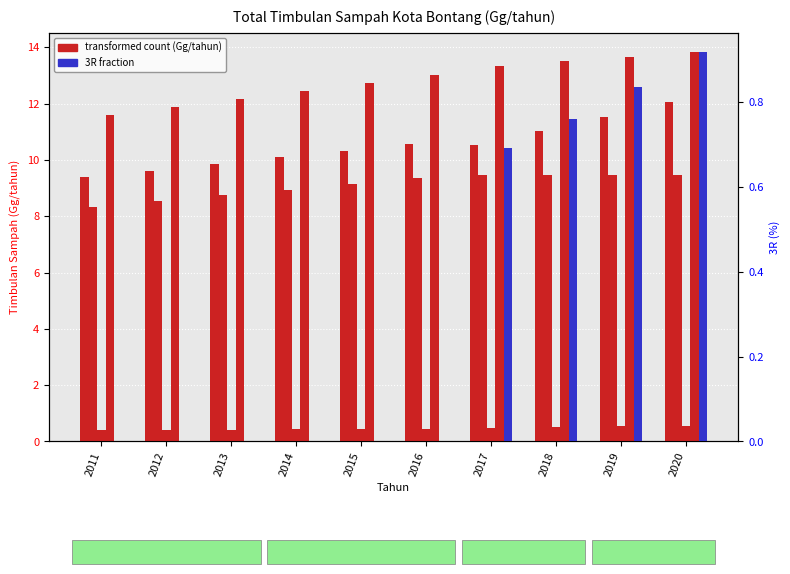

Where is Kompos nearest to the value 0?

2011